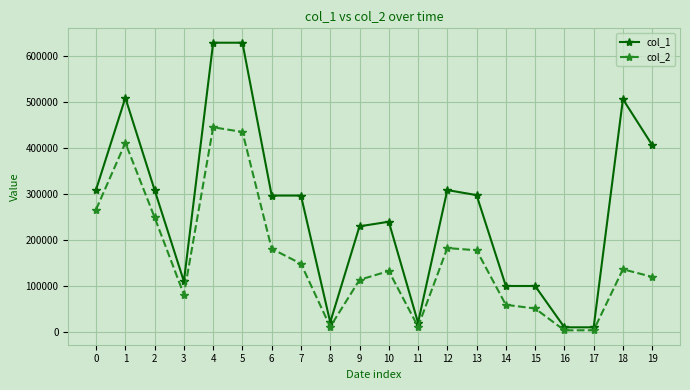

Which series changed the most between 13 and 14?

col_1